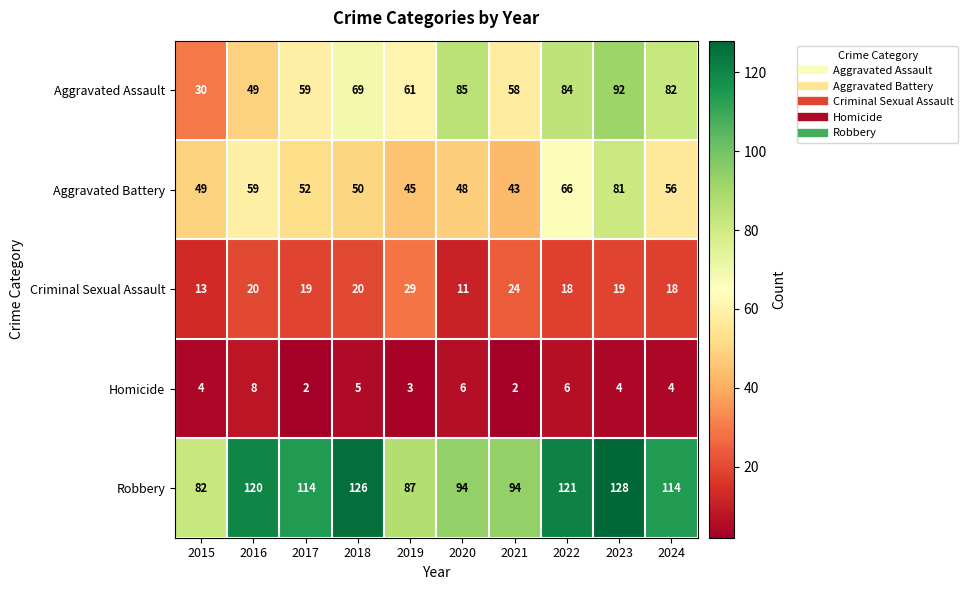

What is the approximate value of Robbery at 2024?

114